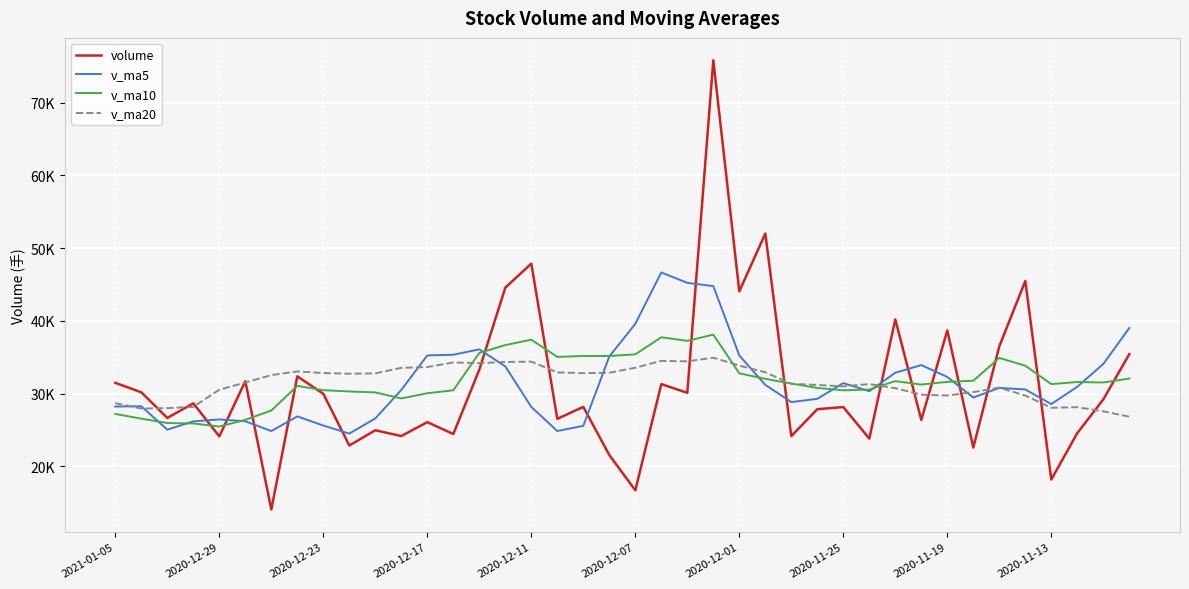

What is the maximum value for v_ma20?

34927.6